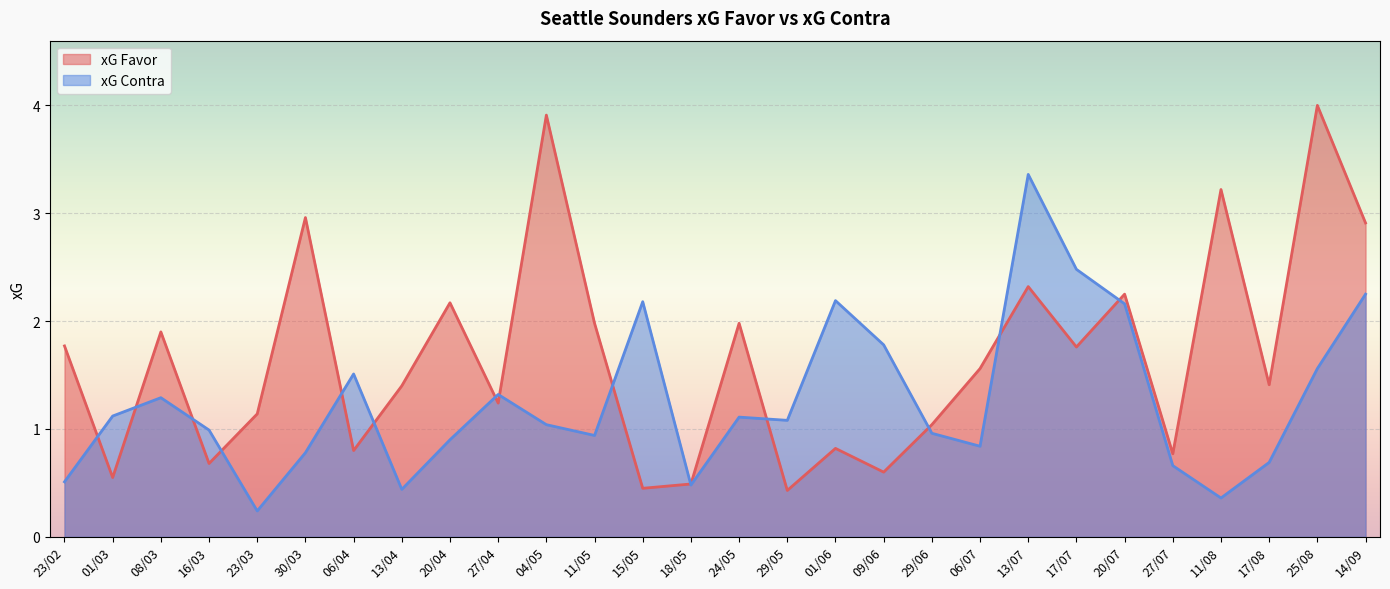

The value of xG Contra at 29/06 is 0.4. True or false?

False